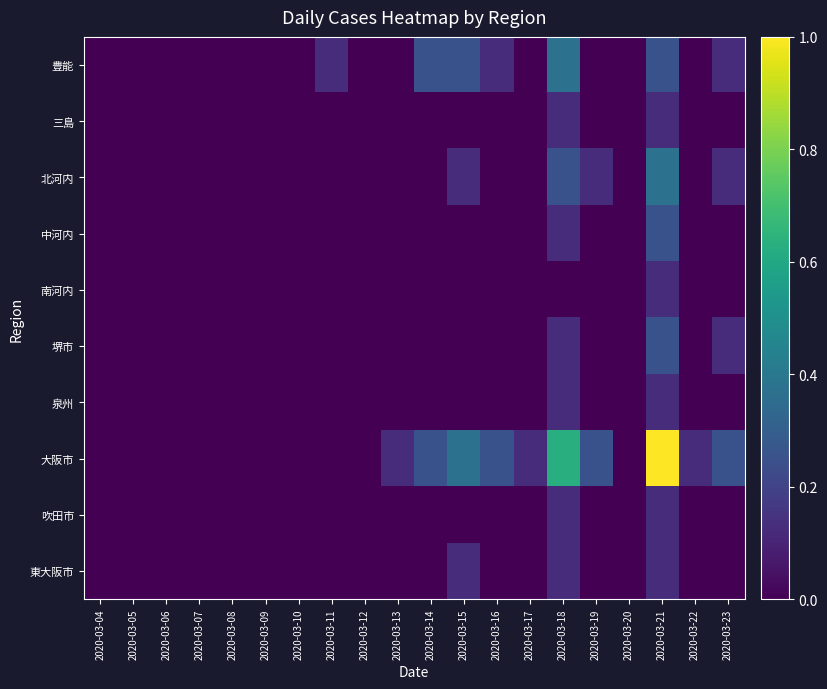

Reading left to right, what are all the values shown in this chart?

豊能: 2020-03-04=0.0	2020-03-05=0.0	2020-03-06=0.0	2020-03-07=0.0	2020-03-08=0.0	2020-03-09=0.0	2020-03-10=0.0	2020-03-11=0.1	2020-03-12=0.0	2020-03-13=0.0	2020-03-14=0.2	2020-03-15=0.2	2020-03-16=0.1	2020-03-17=0.0	2020-03-18=0.4	2020-03-19=0.0	2020-03-20=0.0	2020-03-21=0.2	2020-03-22=0.0	2020-03-23=0.1
三島: 2020-03-04=0.0	2020-03-05=0.0	2020-03-06=0.0	2020-03-07=0.0	2020-03-08=0.0	2020-03-09=0.0	2020-03-10=0.0	2020-03-11=0.0	2020-03-12=0.0	2020-03-13=0.0	2020-03-14=0.0	2020-03-15=0.0	2020-03-16=0.0	2020-03-17=0.0	2020-03-18=0.1	2020-03-19=0.0	2020-03-20=0.0	2020-03-21=0.1	2020-03-22=0.0	2020-03-23=0.0
北河内: 2020-03-04=0.0	2020-03-05=0.0	2020-03-06=0.0	2020-03-07=0.0	2020-03-08=0.0	2020-03-09=0.0	2020-03-10=0.0	2020-03-11=0.0	2020-03-12=0.0	2020-03-13=0.0	2020-03-14=0.0	2020-03-15=0.1	2020-03-16=0.0	2020-03-17=0.0	2020-03-18=0.2	2020-03-19=0.1	2020-03-20=0.0	2020-03-21=0.4	2020-03-22=0.0	2020-03-23=0.1
中河内: 2020-03-04=0.0	2020-03-05=0.0	2020-03-06=0.0	2020-03-07=0.0	2020-03-08=0.0	2020-03-09=0.0	2020-03-10=0.0	2020-03-11=0.0	2020-03-12=0.0	2020-03-13=0.0	2020-03-14=0.0	2020-03-15=0.0	2020-03-16=0.0	2020-03-17=0.0	2020-03-18=0.1	2020-03-19=0.0	2020-03-20=0.0	2020-03-21=0.2	2020-03-22=0.0	2020-03-23=0.0
南河内: 2020-03-04=0.0	2020-03-05=0.0	2020-03-06=0.0	2020-03-07=0.0	2020-03-08=0.0	2020-03-09=0.0	2020-03-10=0.0	2020-03-11=0.0	2020-03-12=0.0	2020-03-13=0.0	2020-03-14=0.0	2020-03-15=0.0	2020-03-16=0.0	2020-03-17=0.0	2020-03-18=0.0	2020-03-19=0.0	2020-03-20=0.0	2020-03-21=0.1	2020-03-22=0.0	2020-03-23=0.0
堺市: 2020-03-04=0.0	2020-03-05=0.0	2020-03-06=0.0	2020-03-07=0.0	2020-03-08=0.0	2020-03-09=0.0	2020-03-10=0.0	2020-03-11=0.0	2020-03-12=0.0	2020-03-13=0.0	2020-03-14=0.0	2020-03-15=0.0	2020-03-16=0.0	2020-03-17=0.0	2020-03-18=0.1	2020-03-19=0.0	2020-03-20=0.0	2020-03-21=0.2	2020-03-22=0.0	2020-03-23=0.1
泉州: 2020-03-04=0.0	2020-03-05=0.0	2020-03-06=0.0	2020-03-07=0.0	2020-03-08=0.0	2020-03-09=0.0	2020-03-10=0.0	2020-03-11=0.0	2020-03-12=0.0	2020-03-13=0.0	2020-03-14=0.0	2020-03-15=0.0	2020-03-16=0.0	2020-03-17=0.0	2020-03-18=0.1	2020-03-19=0.0	2020-03-20=0.0	2020-03-21=0.1	2020-03-22=0.0	2020-03-23=0.0
大阪市: 2020-03-04=0.0	2020-03-05=0.0	2020-03-06=0.0	2020-03-07=0.0	2020-03-08=0.0	2020-03-09=0.0	2020-03-10=0.0	2020-03-11=0.0	2020-03-12=0.0	2020-03-13=0.1	2020-03-14=0.2	2020-03-15=0.4	2020-03-16=0.2	2020-03-17=0.1	2020-03-18=0.6	2020-03-19=0.2	2020-03-20=0.0	2020-03-21=1.0	2020-03-22=0.1	2020-03-23=0.2
吹田市: 2020-03-04=0.0	2020-03-05=0.0	2020-03-06=0.0	2020-03-07=0.0	2020-03-08=0.0	2020-03-09=0.0	2020-03-10=0.0	2020-03-11=0.0	2020-03-12=0.0	2020-03-13=0.0	2020-03-14=0.0	2020-03-15=0.0	2020-03-16=0.0	2020-03-17=0.0	2020-03-18=0.1	2020-03-19=0.0	2020-03-20=0.0	2020-03-21=0.1	2020-03-22=0.0	2020-03-23=0.0
東大阪市: 2020-03-04=0.0	2020-03-05=0.0	2020-03-06=0.0	2020-03-07=0.0	2020-03-08=0.0	2020-03-09=0.0	2020-03-10=0.0	2020-03-11=0.0	2020-03-12=0.0	2020-03-13=0.0	2020-03-14=0.0	2020-03-15=0.1	2020-03-16=0.0	2020-03-17=0.0	2020-03-18=0.1	2020-03-19=0.0	2020-03-20=0.0	2020-03-21=0.1	2020-03-22=0.0	2020-03-23=0.0